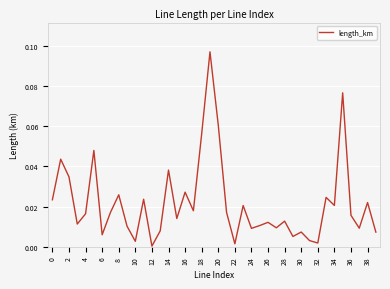

Is it true that the value at 12 is 0.0?

True